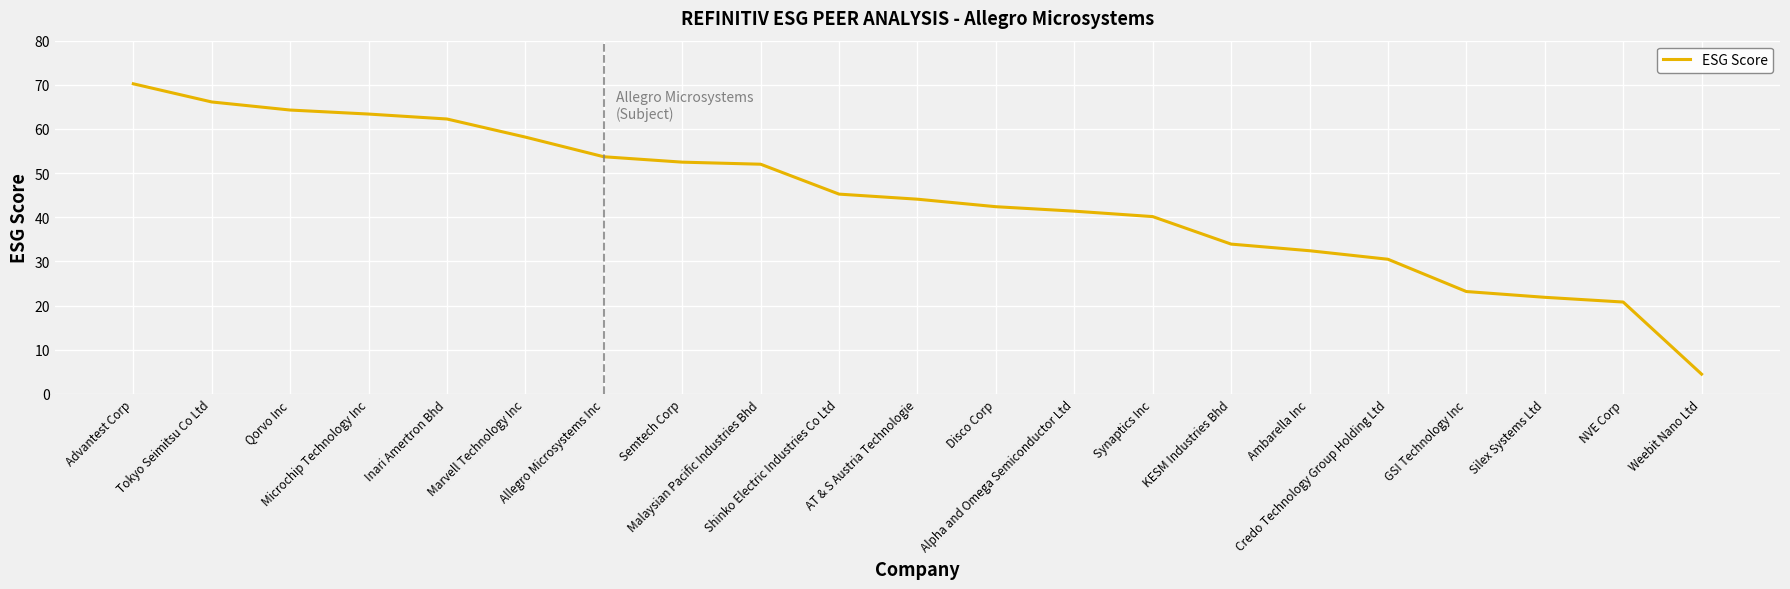

The value at Alpha and Omega Semiconductor Ltd is 41.4. True or false?

True